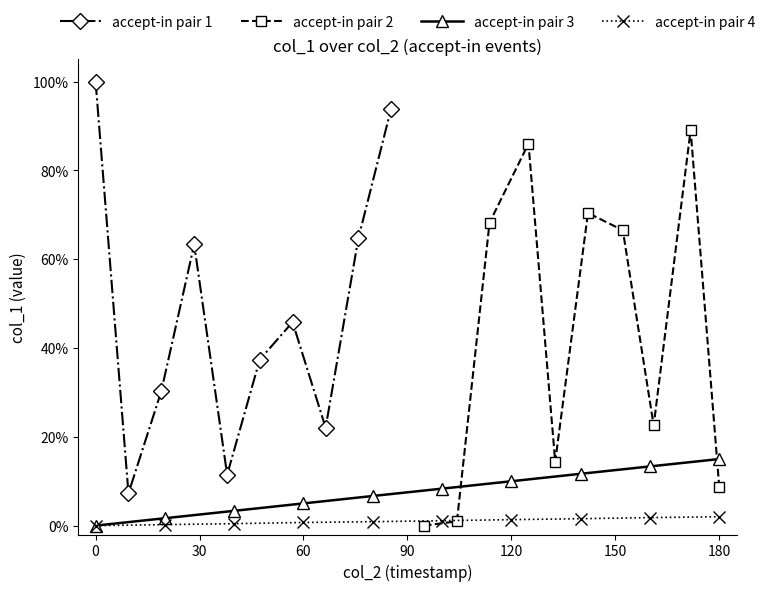

True or false: accept-in pair 3 has a value of 3.5 at 120.

False